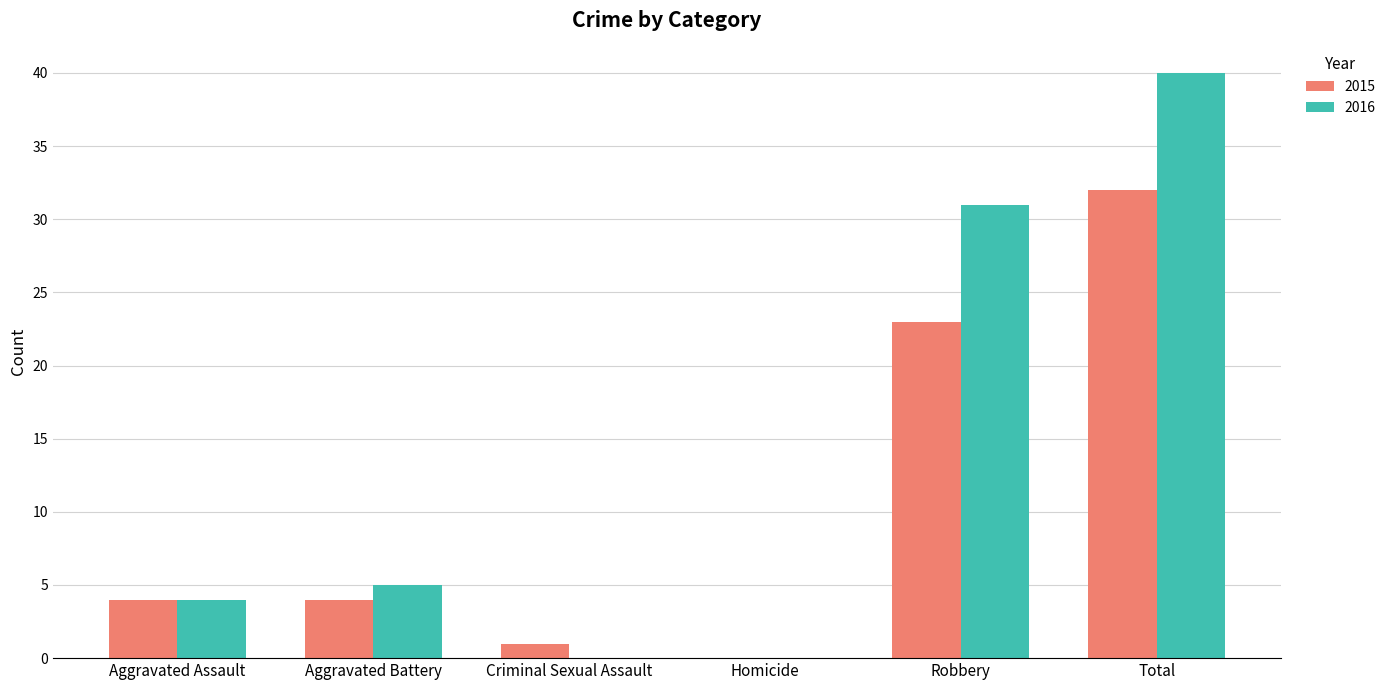

Reading left to right, extract all data points from this chart.

2015: Aggravated Assault=4	Aggravated Battery=4	Criminal Sexual Assault=1	Homicide=0	Robbery=23	Total=32
2016: Aggravated Assault=4	Aggravated Battery=5	Criminal Sexual Assault=0	Homicide=0	Robbery=31	Total=40